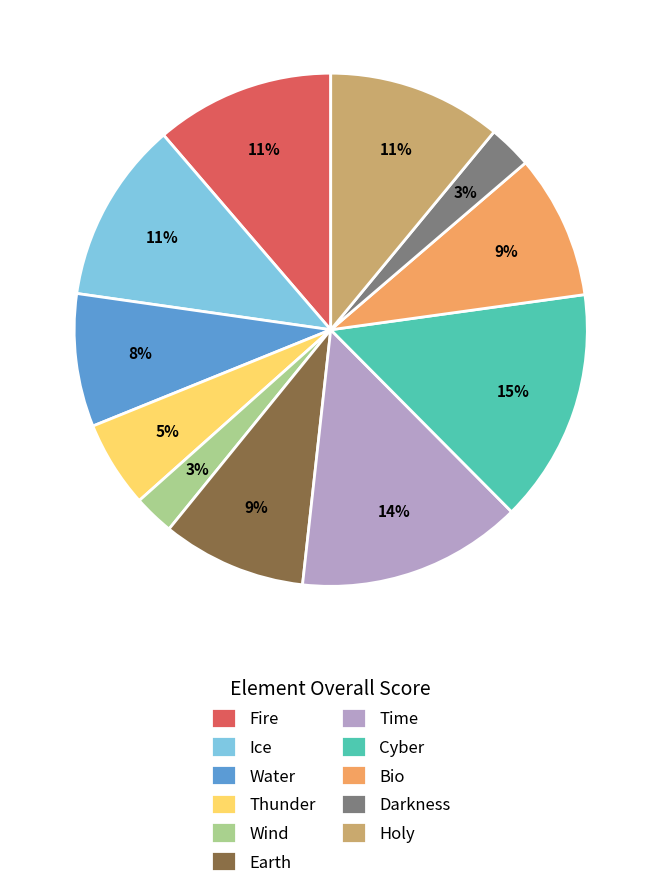

Is there a majority slice in this chart?

No